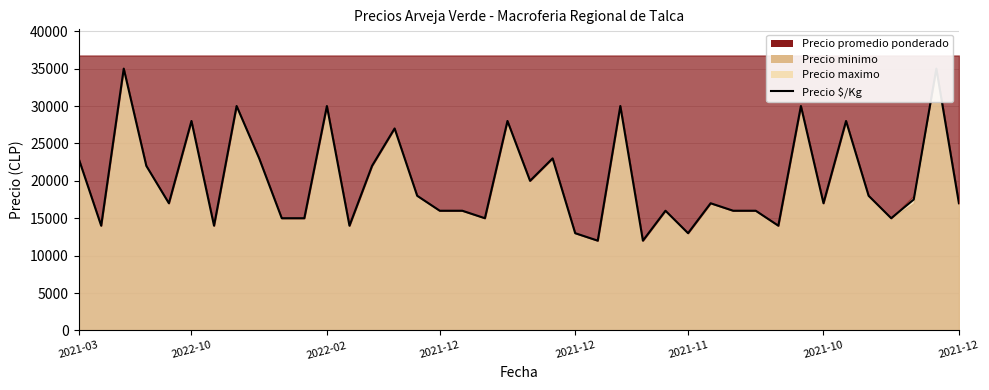

How many data points are less than 17000?

17